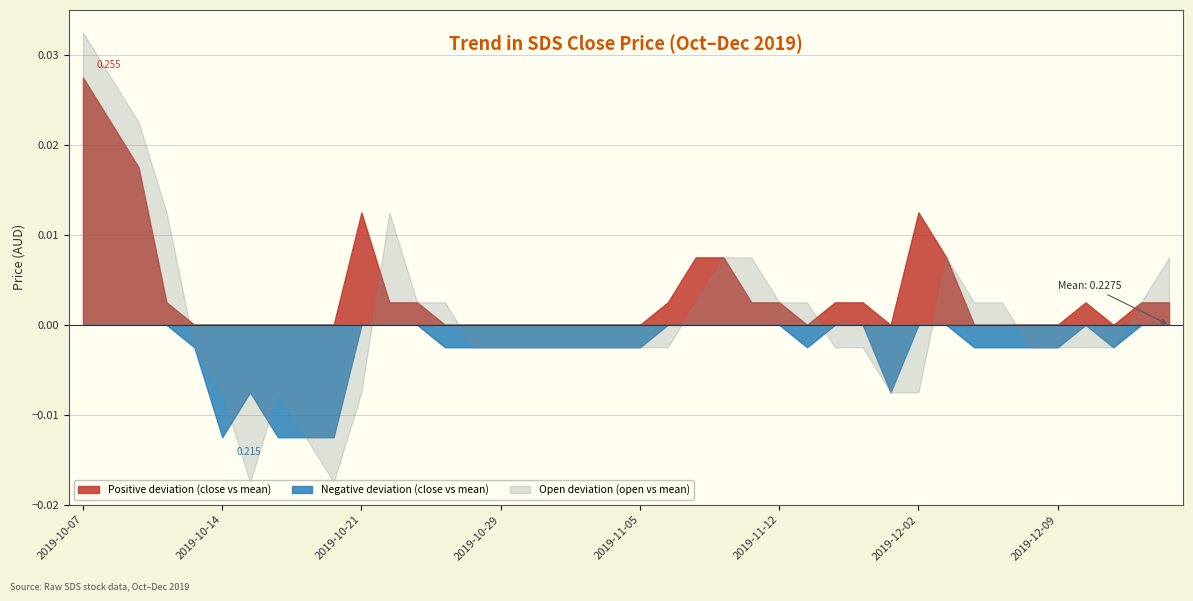

Reading right to left, transcribe all the data shown in this chart.

close: 0.2	0.2	0.2	0.2	0.2	0.2	0.2	0.2	0.2	0.2	0.2	0.2	0.2	0.2	0.2	0.2	0.2	0.2	0.2	0.2	0.2	0.2	0.2	0.2	0.2	0.2	0.2	0.2	0.2	0.2	0.2	0.2	0.2	0.2	0.2	0.2	0.2	0.2	0.2	0.3
open: 0.2	0.2	0.2	0.2	0.2	0.2	0.2	0.2	0.2	0.2	0.2	0.2	0.2	0.2	0.2	0.2	0.2	0.2	0.2	0.2	0.2	0.2	0.2	0.2	0.2	0.2	0.2	0.2	0.2	0.2	0.2	0.2	0.2	0.2	0.2	0.2	0.2	0.2	0.3	0.3